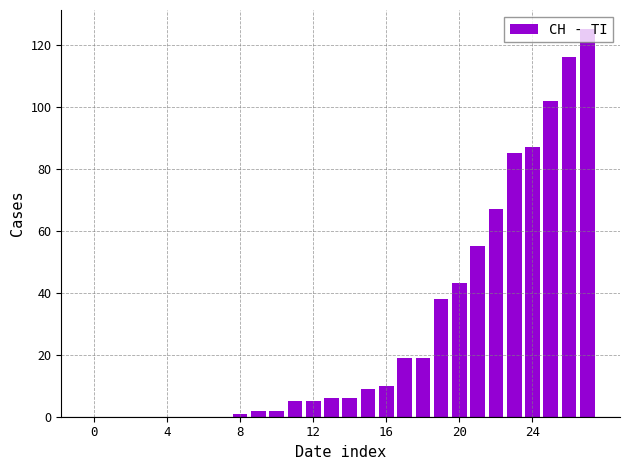

What is the sum of all values?

802